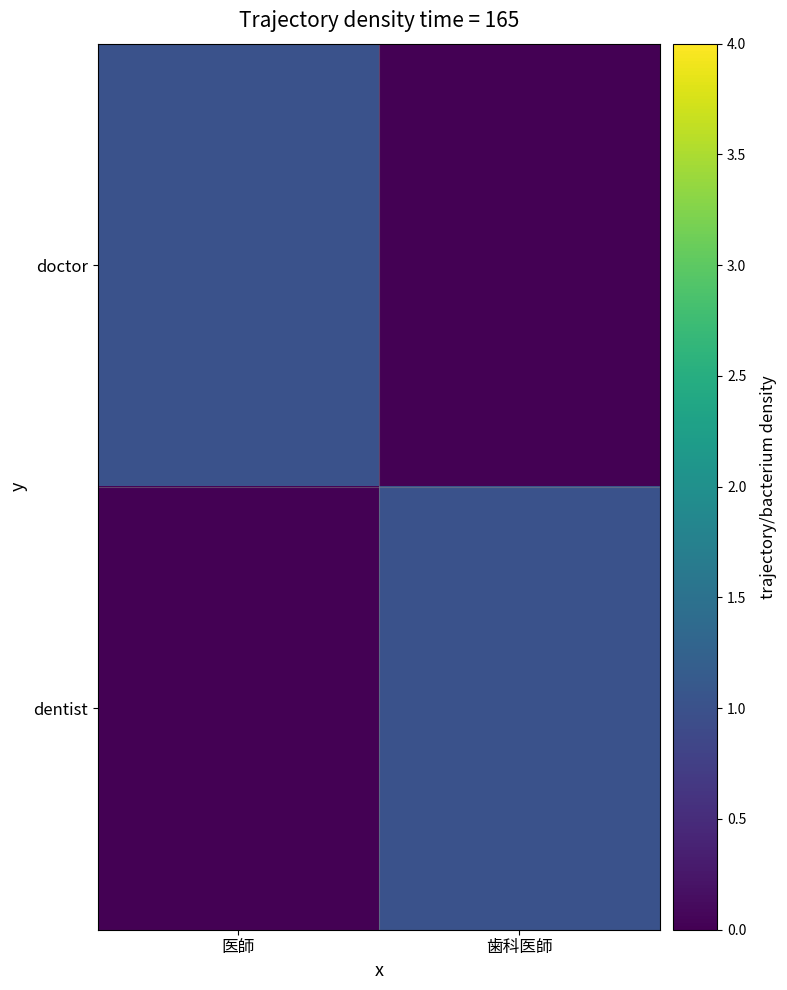

List the series in order of their peak value, highest first.

doctor, dentist